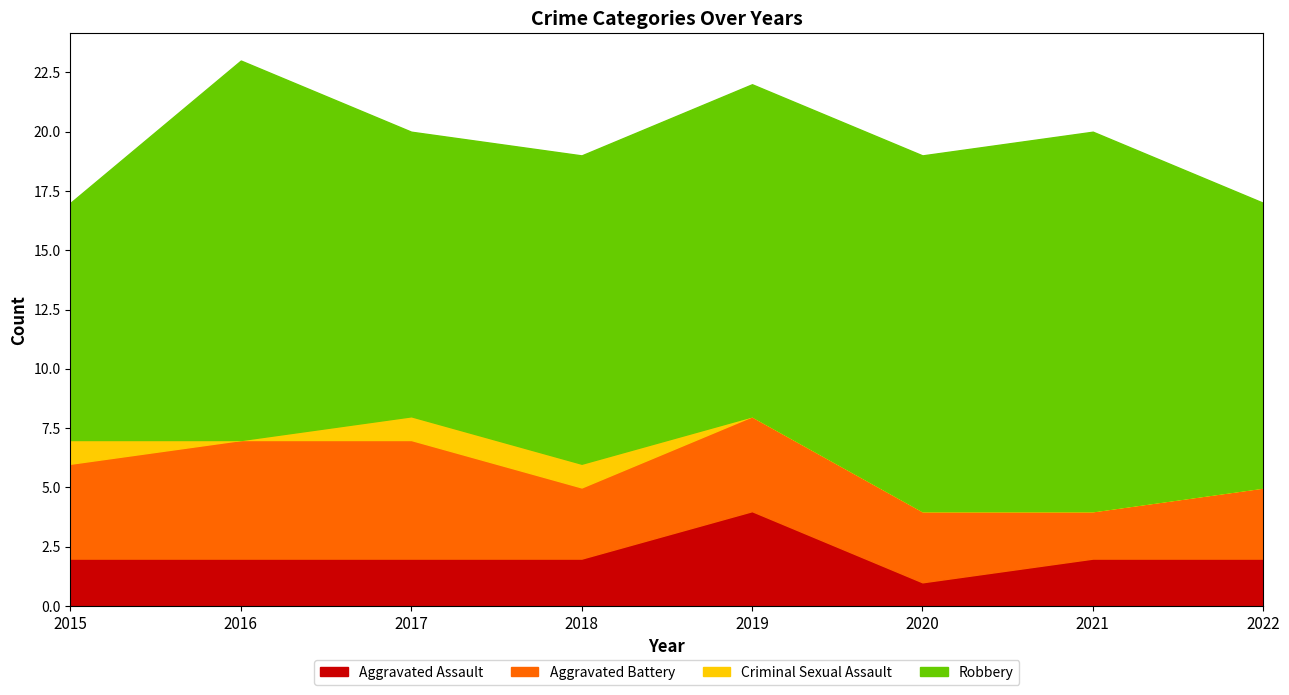

Does the chart have visible grid lines?

No